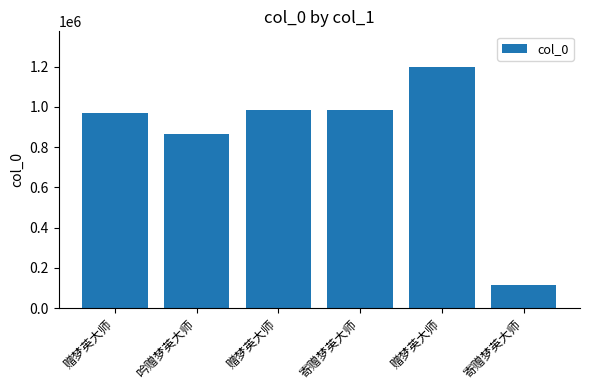

How many distinct data groups are displayed?

1